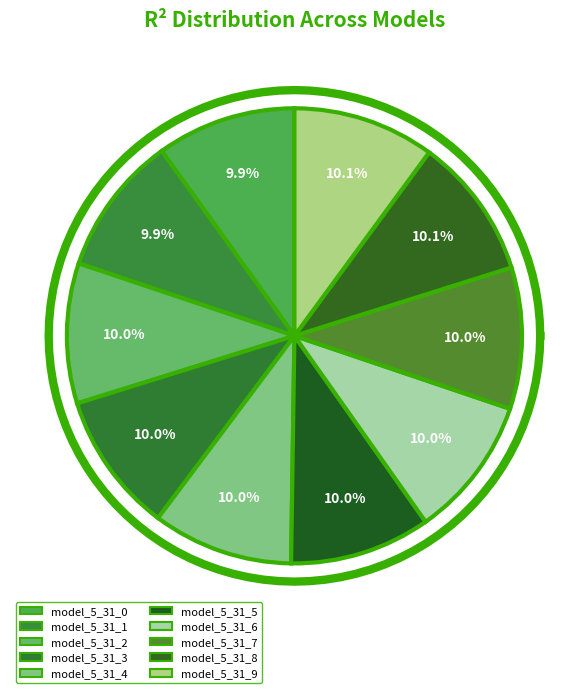

Is model_5_31_8 the majority of the pie?

No